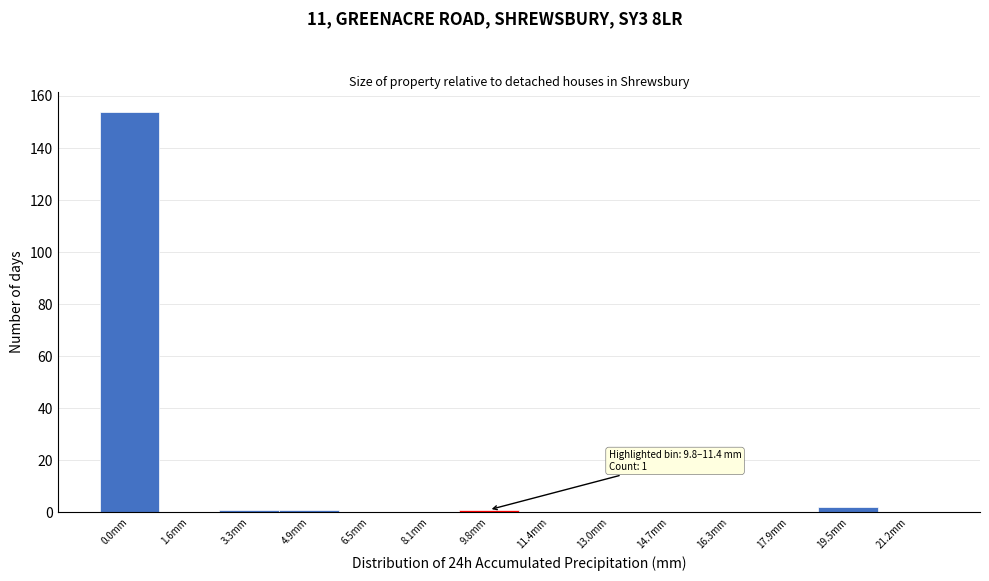

Reading left to right, what are all the values shown in this chart?

0.0mm=154	1.6mm=0	3.3mm=1	4.9mm=1	6.5mm=0	8.1mm=0	9.8mm=1	11.4mm=0	13.0mm=0	14.7mm=0	16.3mm=0	17.9mm=0	19.5mm=2	21.2mm=0